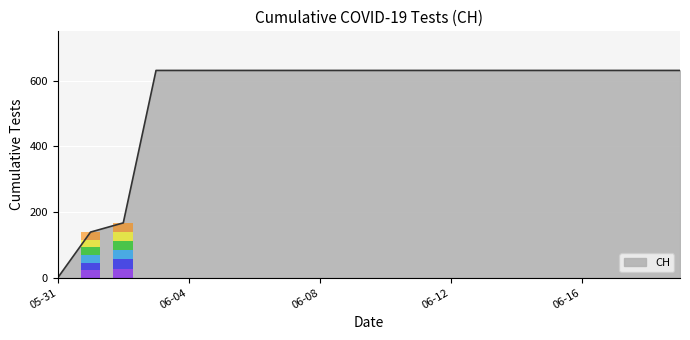

What is the difference between the maximum and minimum values?

631